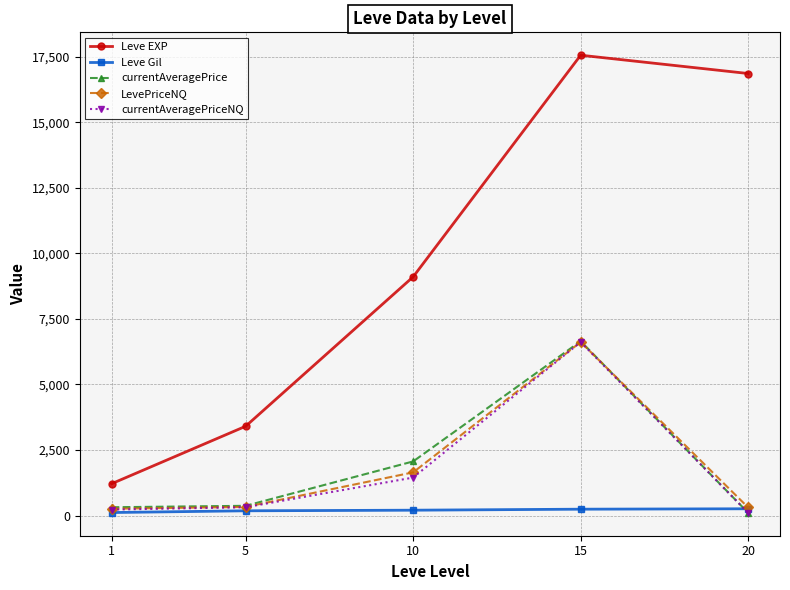

Is it true that currentAveragePriceNQ equals 226.0 at 1?

True